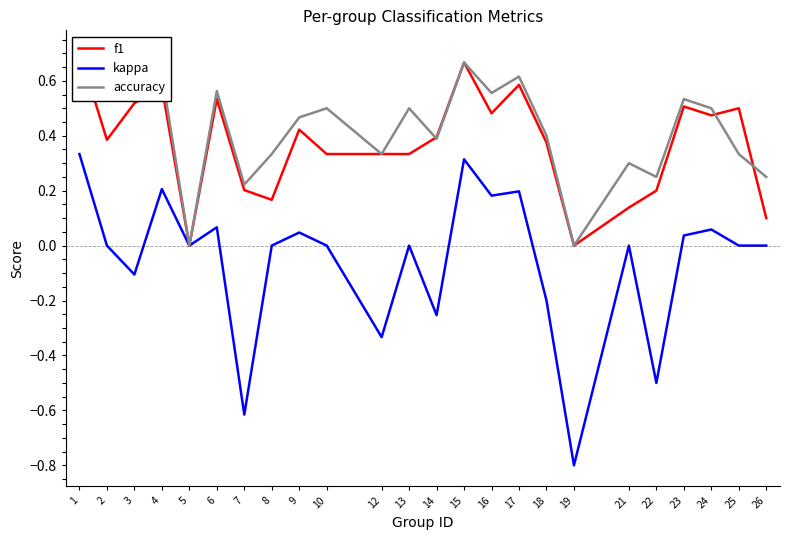

What is the difference between the accuracy values at 17 and 13?

0.1